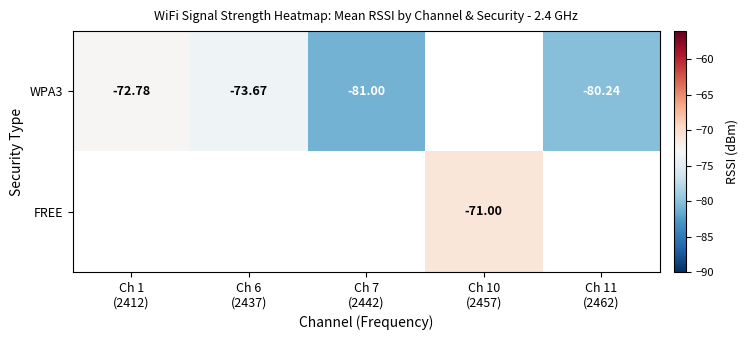

List the series in order of their peak value, lowest first.

WPA3, FREE